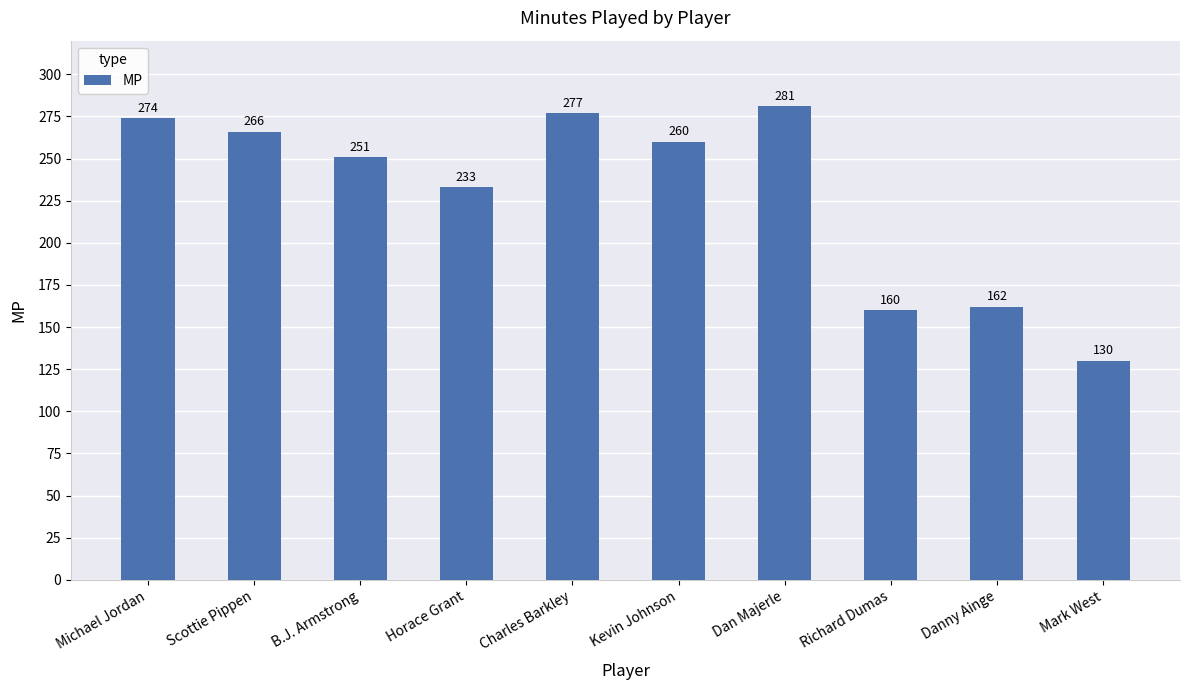

Reading left to right, extract all data points from this chart.

Michael Jordan=274	Scottie Pippen=266	B.J. Armstrong=251	Horace Grant=233	Charles Barkley=277	Kevin Johnson=260	Dan Majerle=281	Richard Dumas=160	Danny Ainge=162	Mark West=130